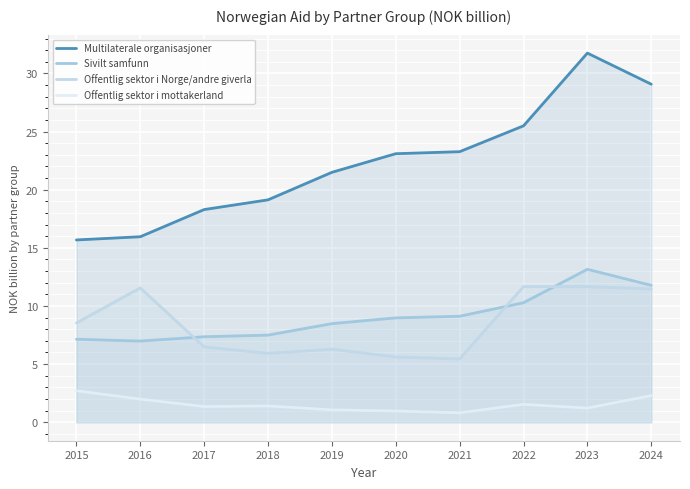

What is the value of the Multilaterale organisasjoner point at the 2nd from the left?

16.0